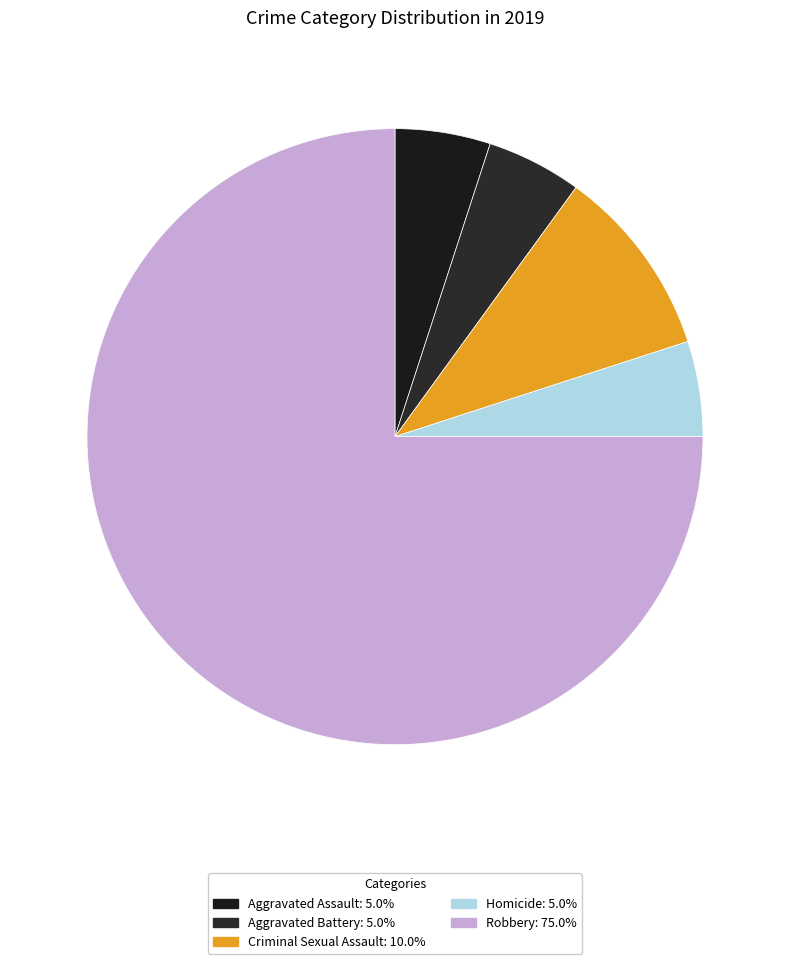

How many segments does this pie chart have?

5